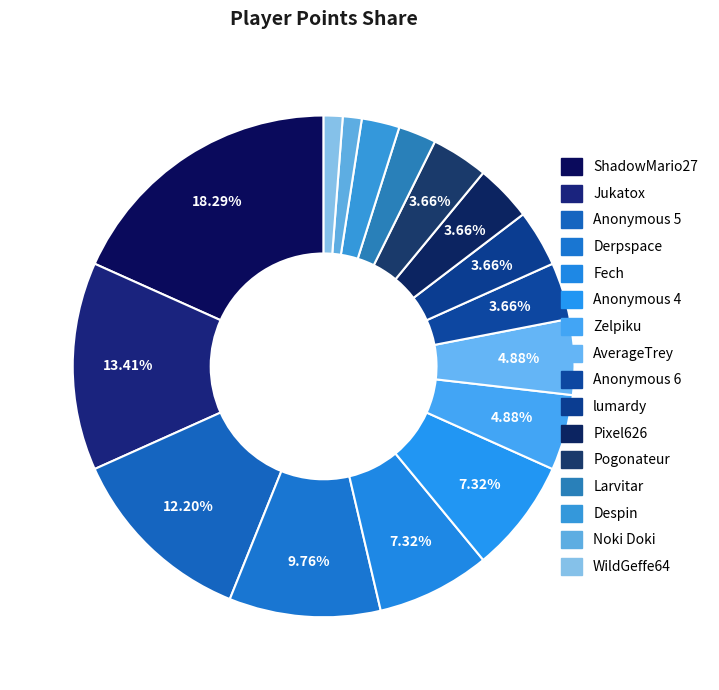

To the nearest percent, what percentage of the pie is AverageTrey?

5%